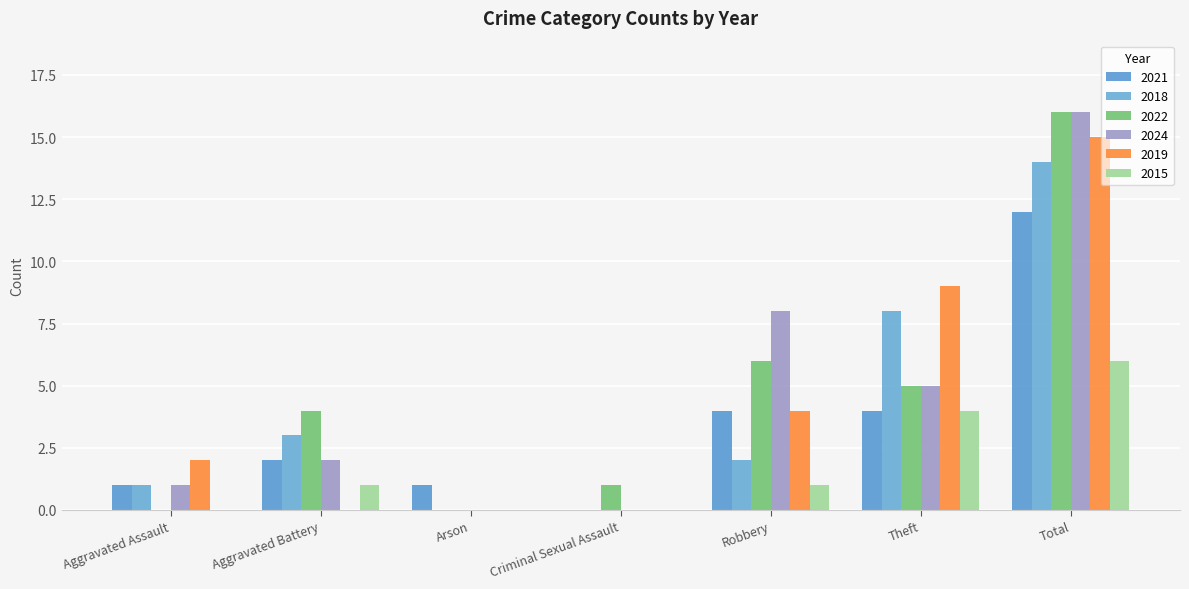

How many groups of bars are there?

7